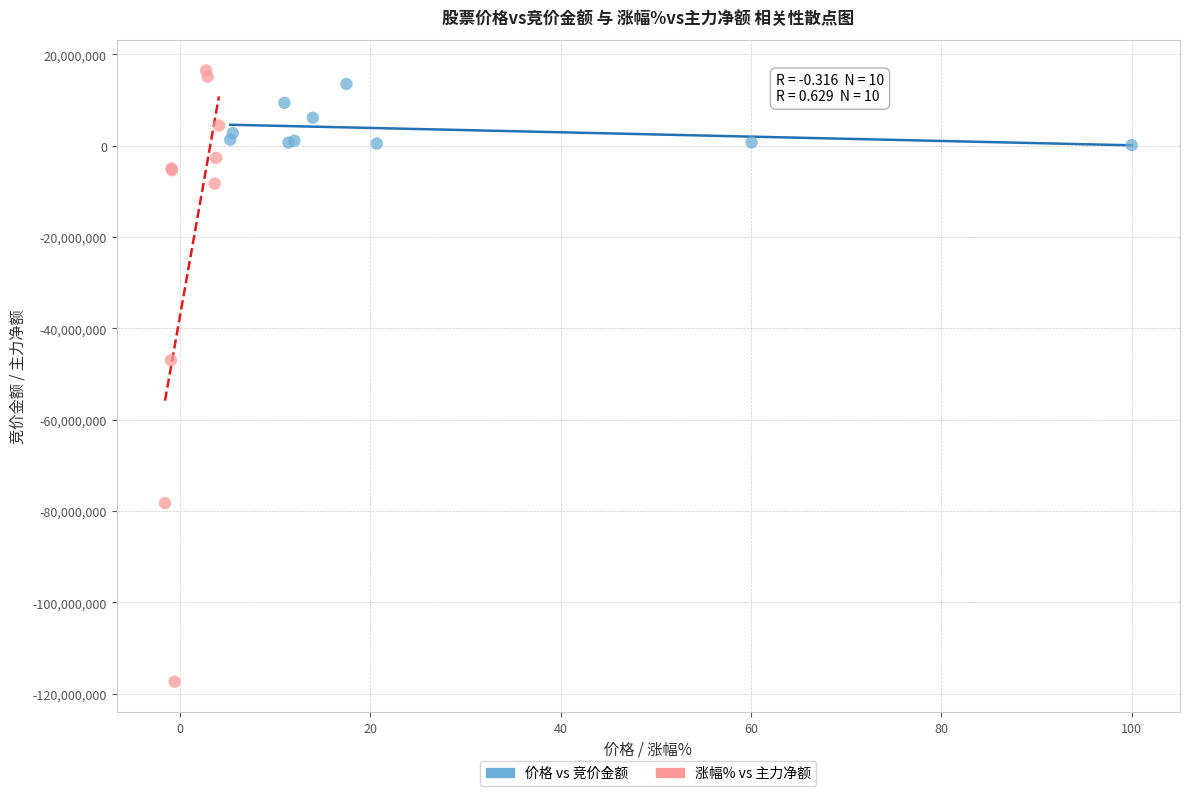

What are all the series names shown in the legend?

价格 vs 竞价金额, 涨幅% vs 主力净额